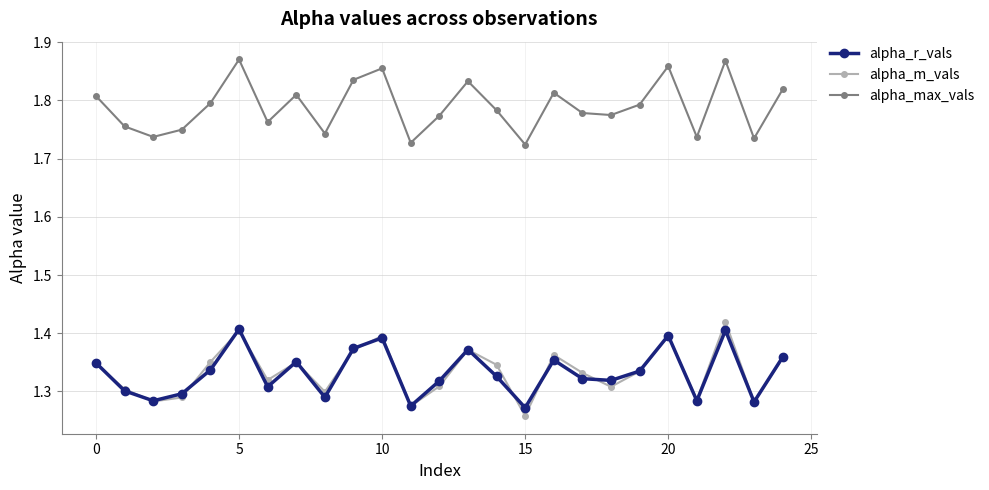

How many interior local valleys does the alpha_m_vals series have?

8